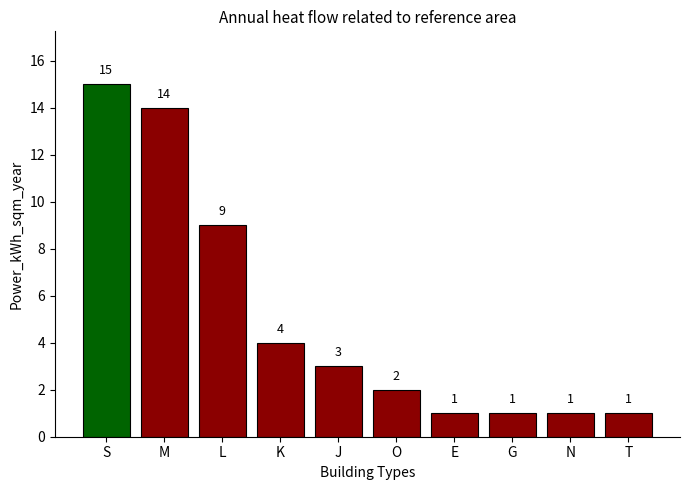

Does the chart contain stacked bars?

No